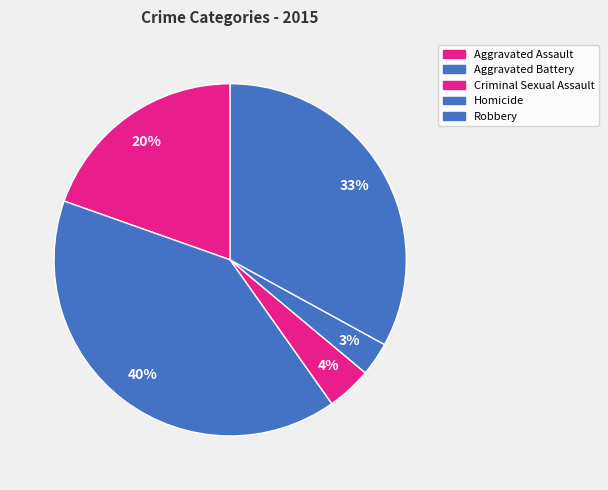

Rank the categories by value from lowest to highest.

Homicide, Criminal Sexual Assault, Aggravated Assault, Robbery, Aggravated Battery